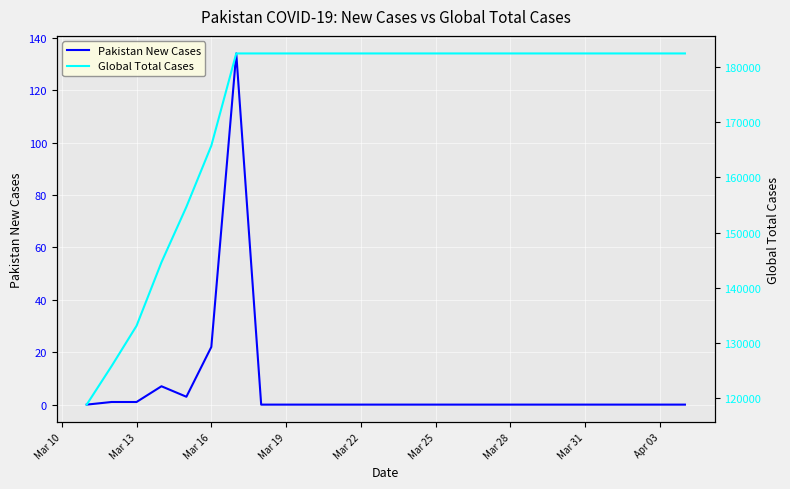

Is it true that Pakistan New Cases equals 0 at Mar 19?

True